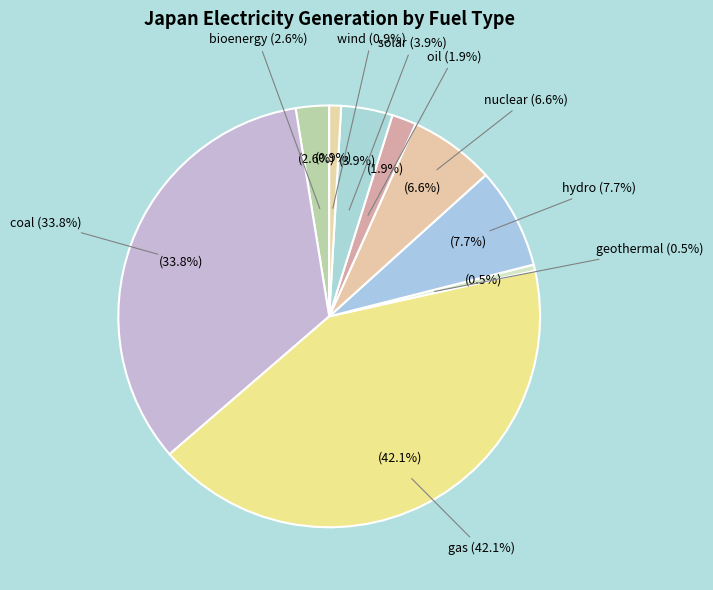

How many slices are in this pie chart?

9